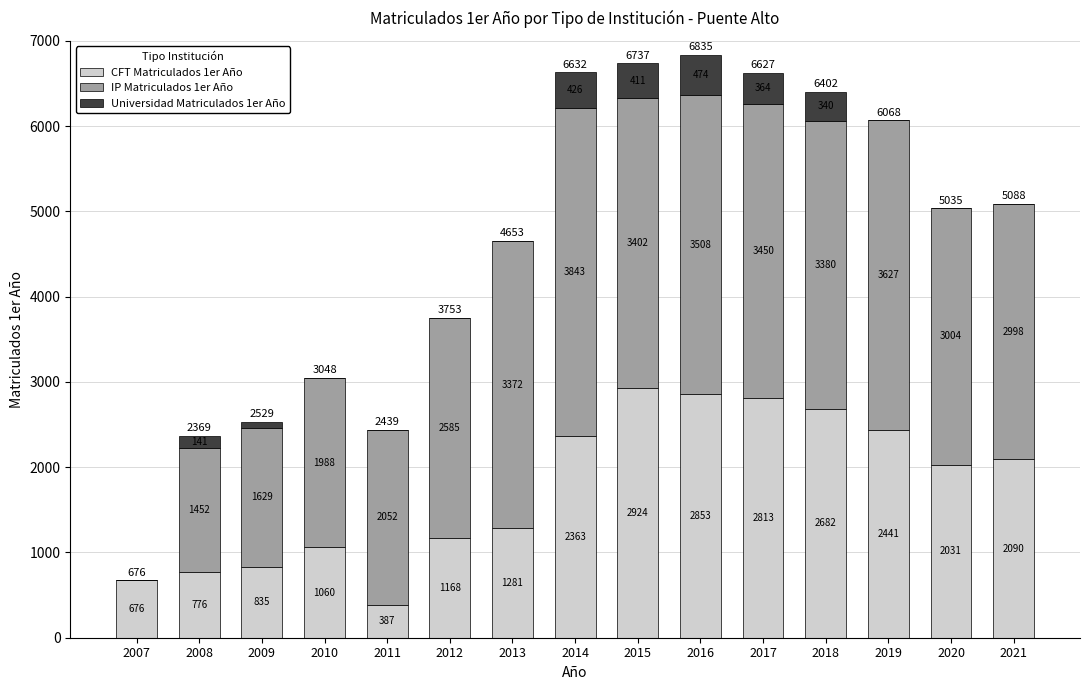

Is it true that CFT Matriculados 1er Año equals 1260 at 2009?

False